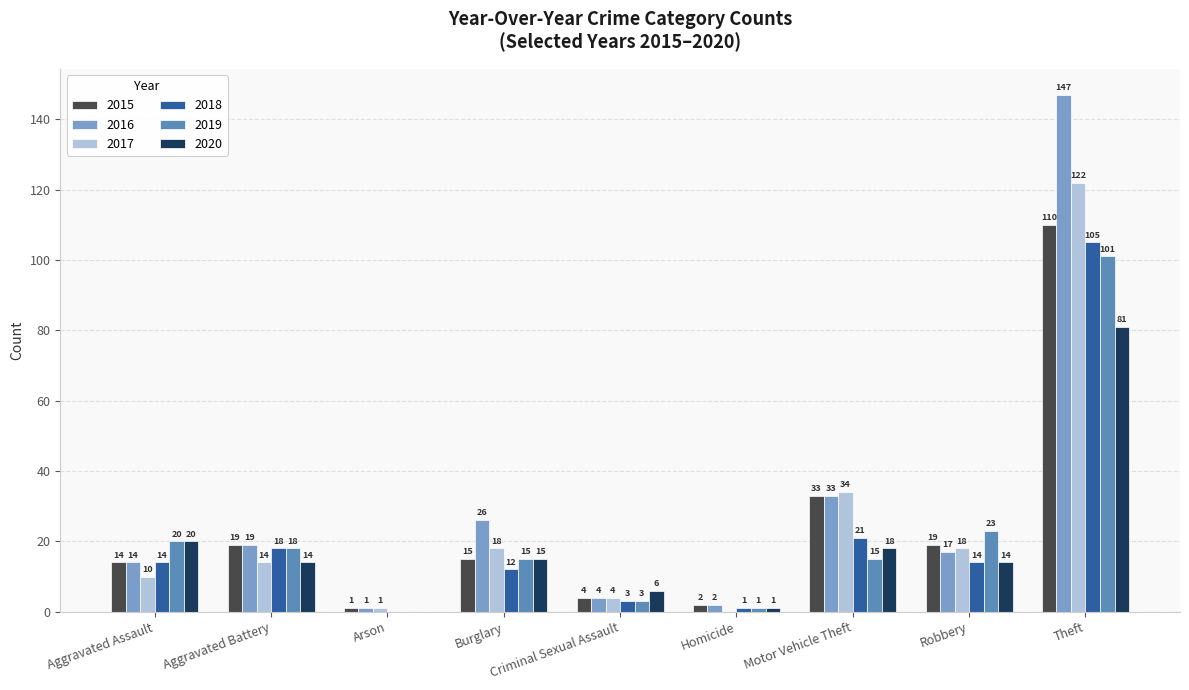

What is the sum of the 2020 values at Aggravated Assault and Theft?

101